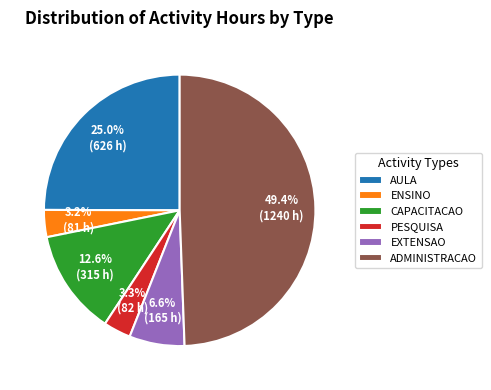

Which slice is the largest?

ADMINISTRACAO